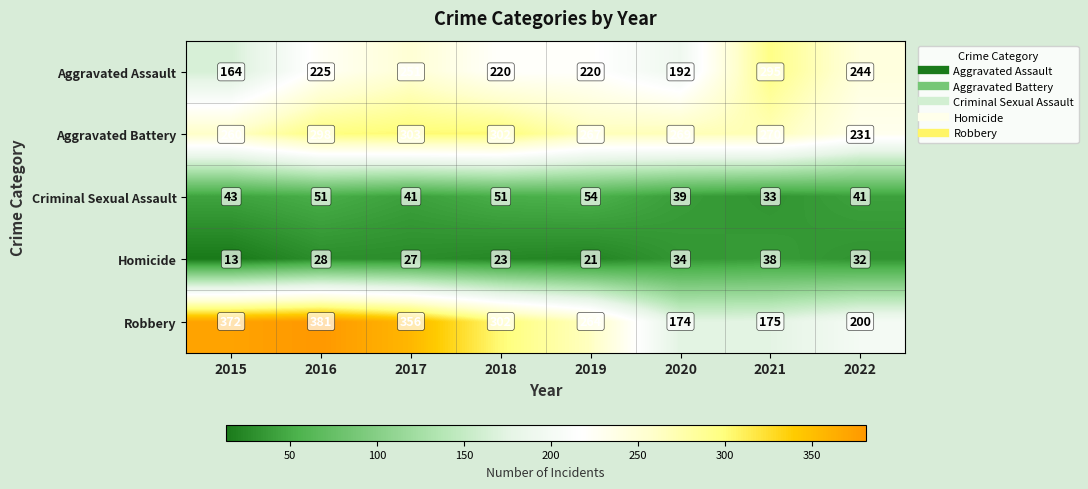

At how many categories does at least one series exceed 234?

8